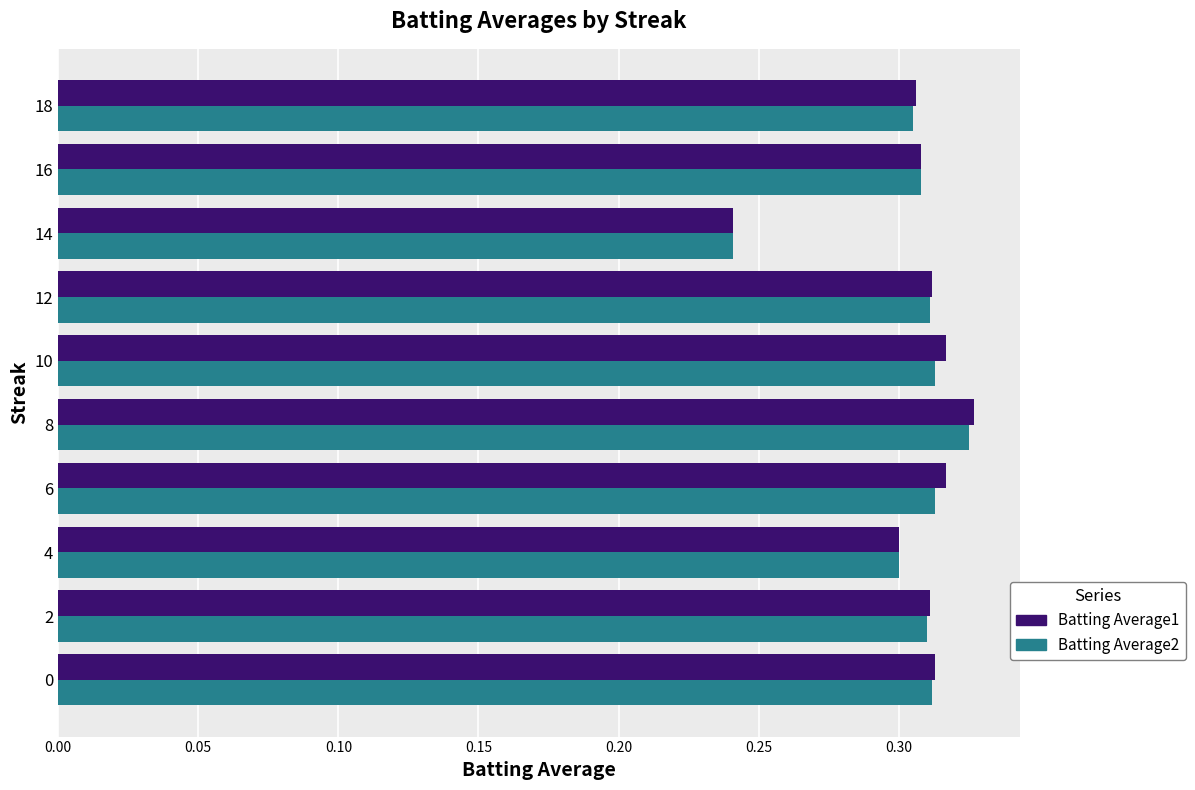

At which category is the sum across all series the highest?

8